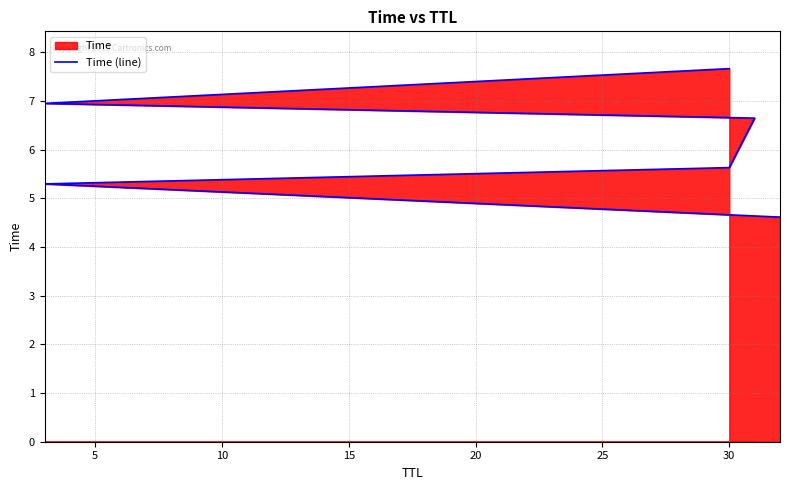

True or false: the data has more than 2 interior local peaks.

False